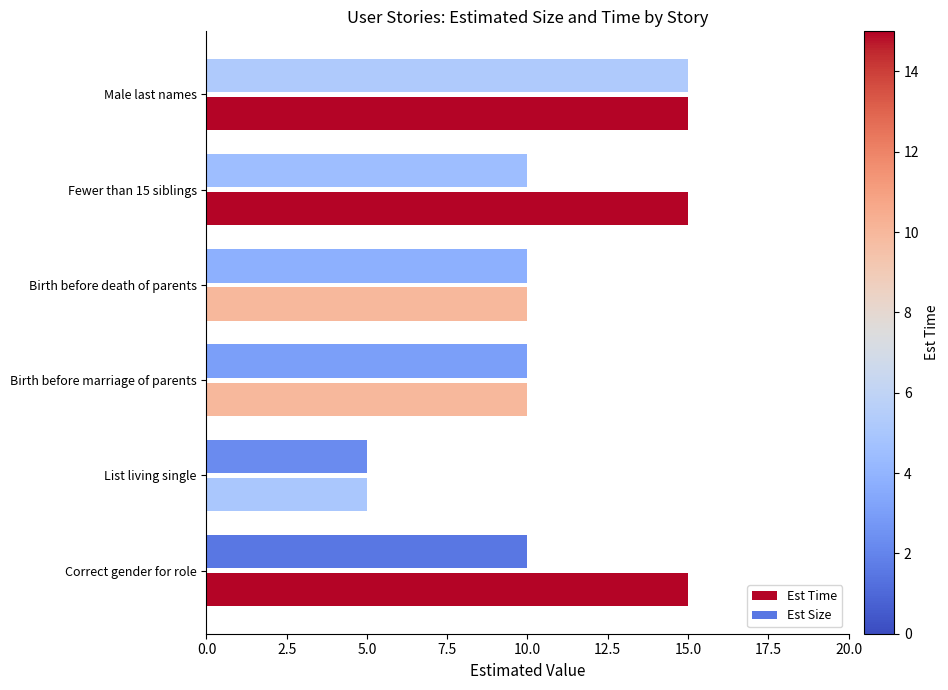

What is the average value of the Est Time series?

12